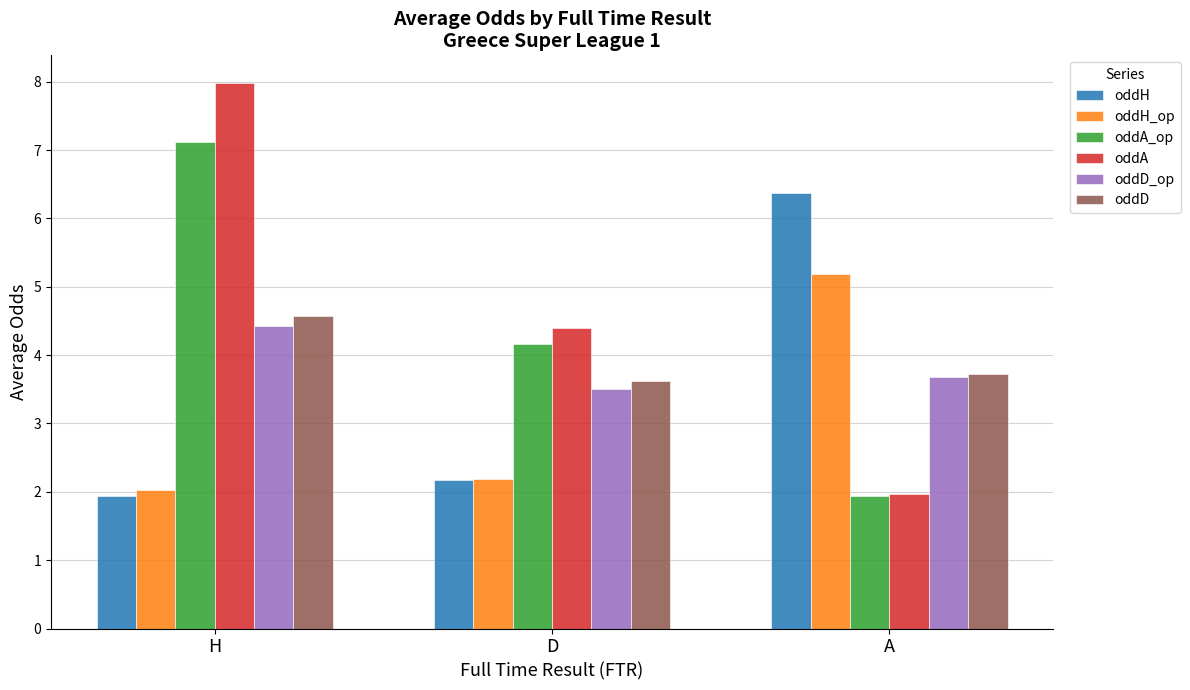

Where is oddH nearest to the value 4?

D